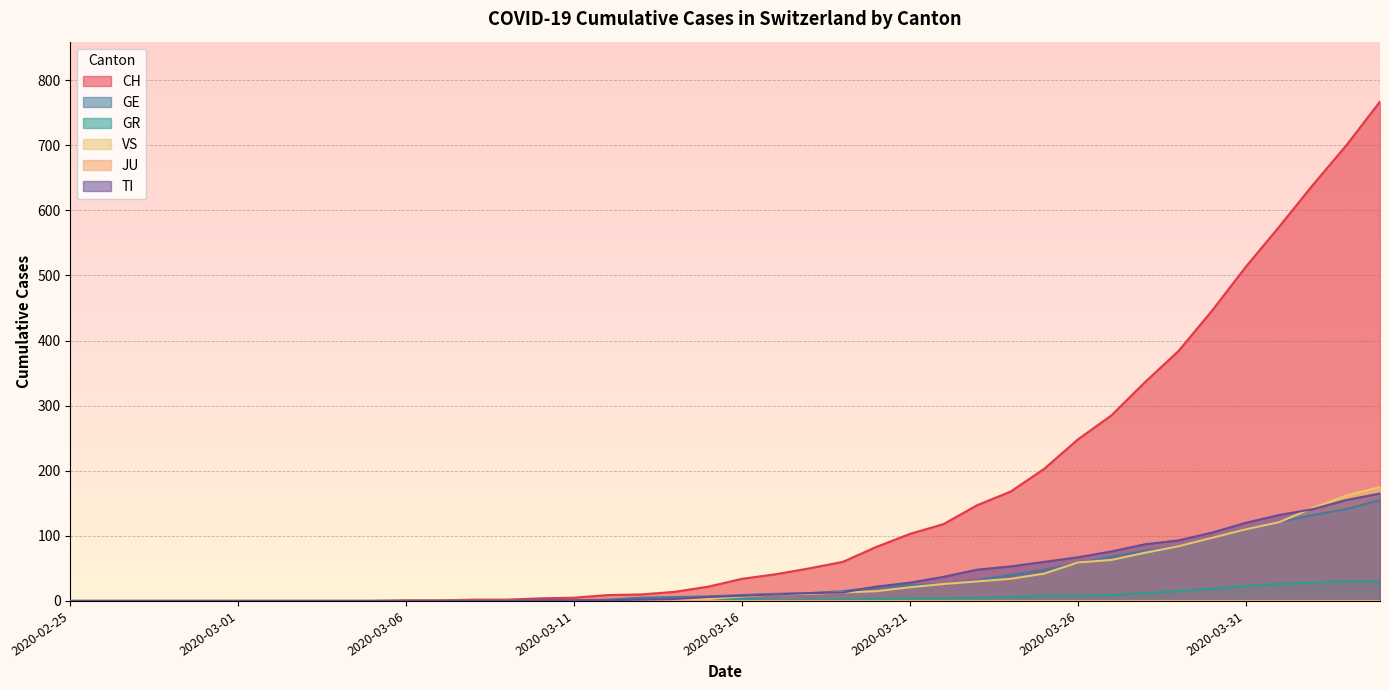

Does the chart display data point markers on the line(s)?

No